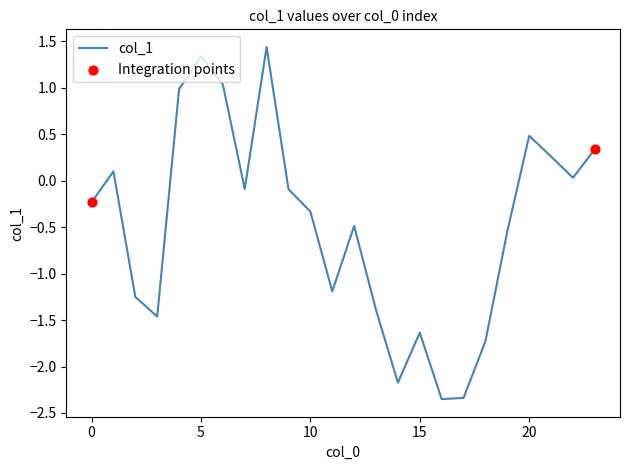

What is the difference between the maximum and minimum values?

3.8